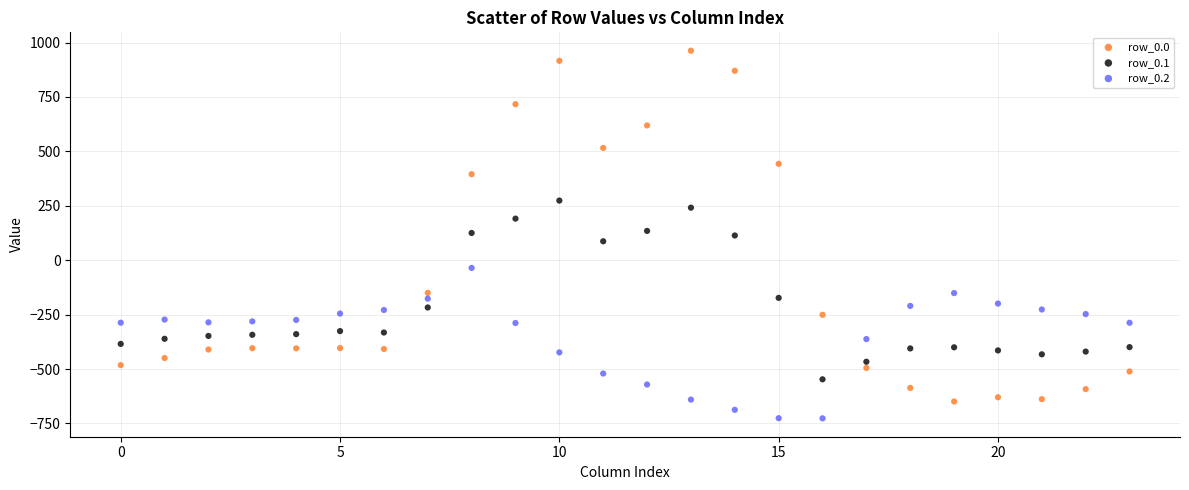

Which series reaches the maximum Y coordinate?

row_0.0